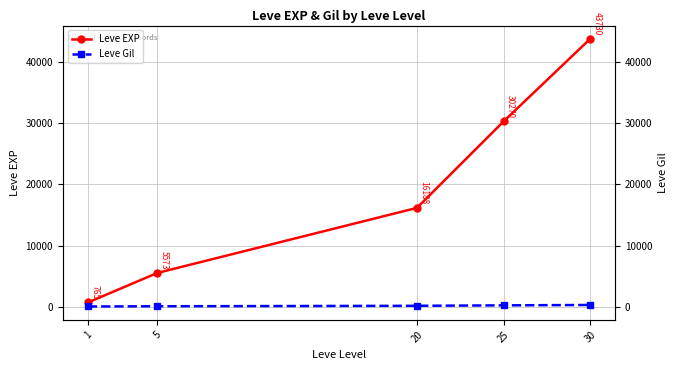

True or false: Leve EXP has more than 1 points higher than both neighbors.

False